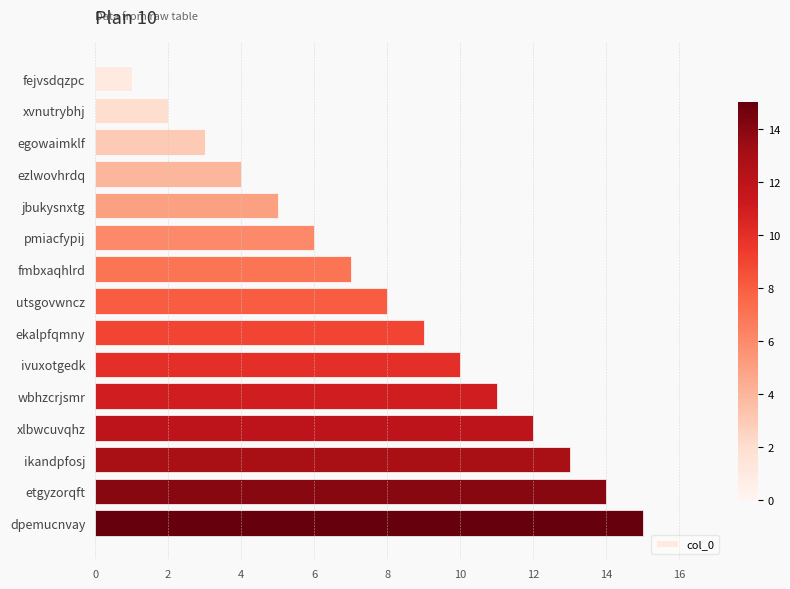

Rank the categories by value from highest to lowest.

dpemucnvay, etgyzorqft, ikandpfosj, xlbwcuvqhz, wbhzcrjsmr, ivuxotgedk, ekalpfqmny, utsgovwncz, fmbxaqhlrd, pmiacfypij, jbukysnxtg, ezlwovhrdq, egowaimklf, xvnutrybhj, fejvsdqzpc